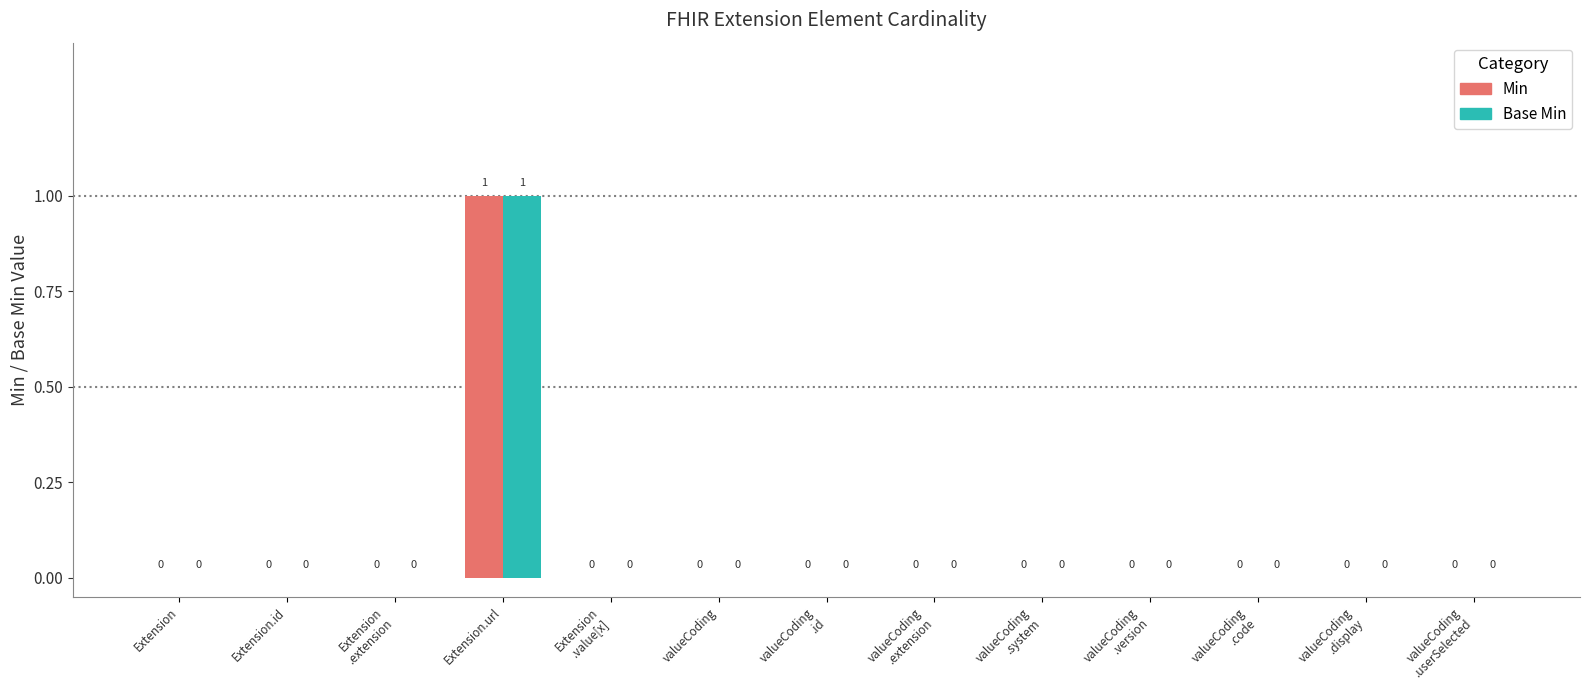

At which category is the sum across all series the highest?

Extension.url